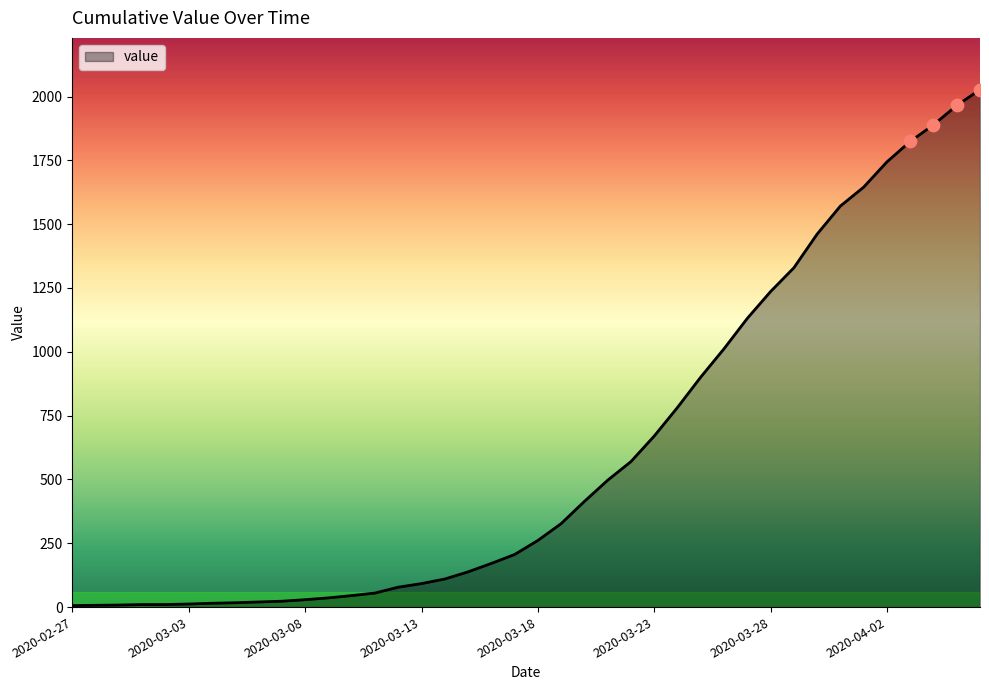

What is the difference between the maximum and minimum values?

2021